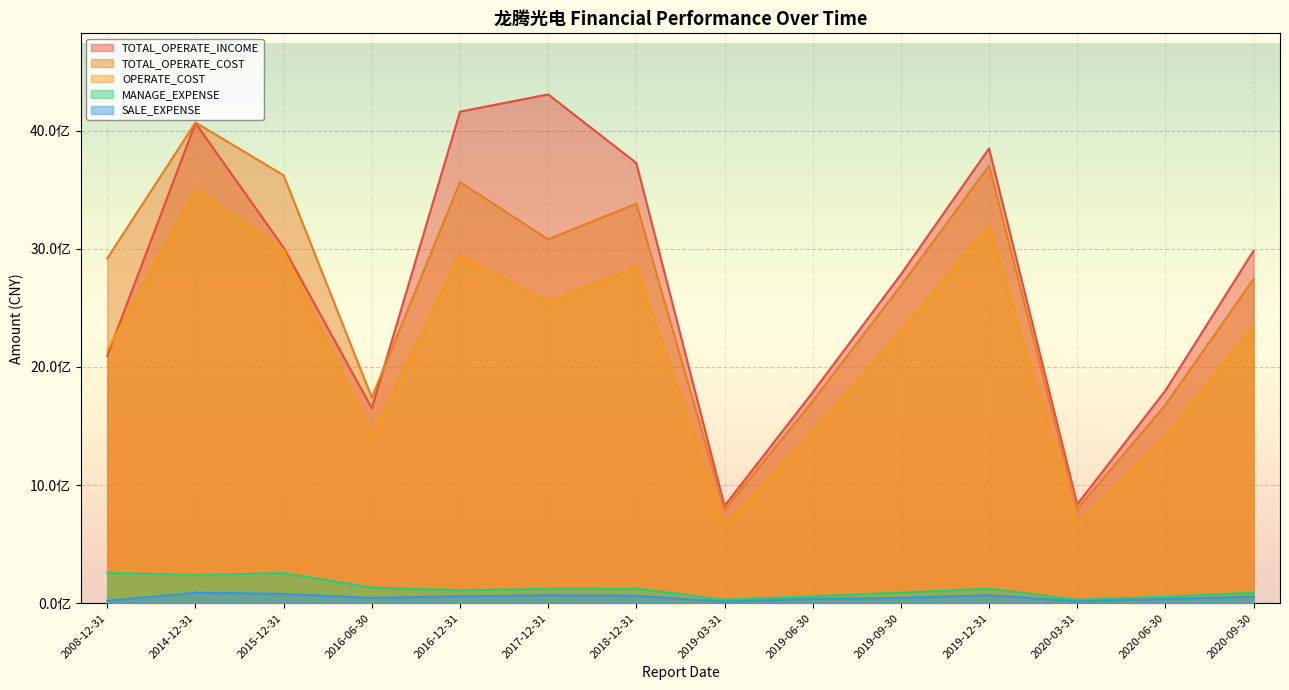

Reading left to right, list all the values displayed in this chart.

TOTAL_OPERATE_INCOME: 2093786245.0	4063397800.0	3008519600.0	1651158600.0	4160259683.0	4305999245.2	3725275606.3	823079366.7	1784961698.4	2781709370.1	3848623414.2	837022875.9	1799198810.4	2982565338.3
TOTAL_OPERATE_COST: 2918258914.0	4068258500.0	3621229100.0	1740074800.0	3563585595.1	3079834273.8	3381575448.3	790159232.6	1709383601.2	2688491622.8	3702893154.9	795144405.8	1678922225.1	2743882501.3
OPERATE_COST: 2139428590.0	3499259600.0	2988438500.0	1417364600.0	2943357123.1	2547134280.5	2844700088.4	659914576.9	1445343295.6	2303276826.2	3192935103.7	668607846.5	1410368804.5	2341298368.2
MANAGE_EXPENSE: 255540025.0	239728700.0	255504500.0	132555900.0	110175439.6	122292367.3	124906858.0	29582849.6	59029843.1	89473612.4	123458383.0	30698677.7	56004217.4	88758821.5
SALE_EXPENSE: 20236181.0	89278900.0	78755800.0	46055300.0	58583007.1	67155738.5	63507804.9	13954548.4	36803710.6	45028012.4	68473781.3	15970100.0	35298614.9	55681338.9